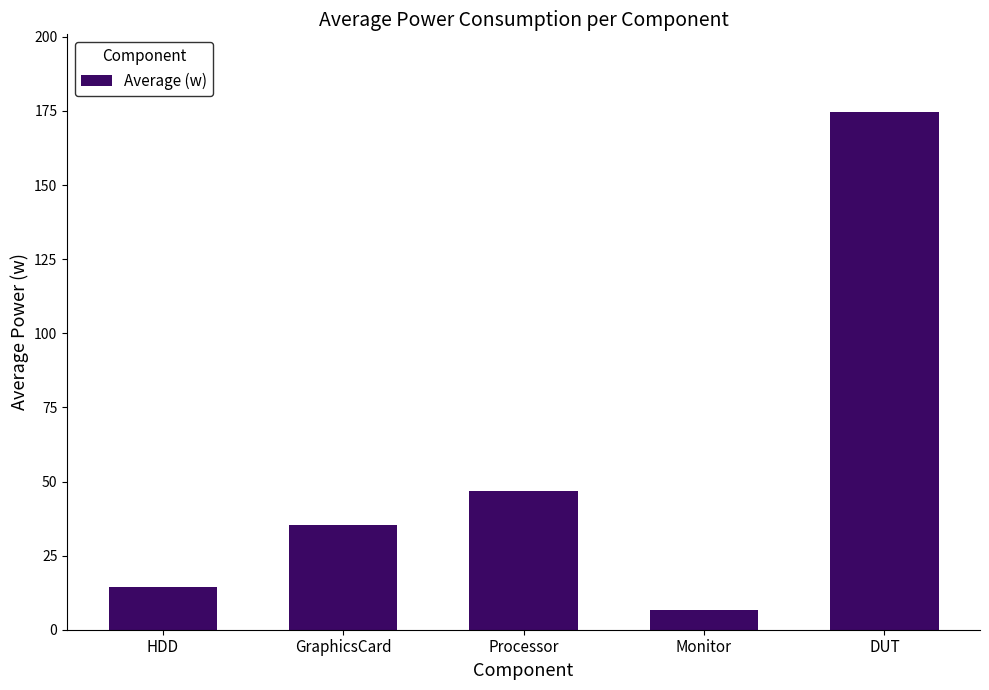

What is the average value?

55.5